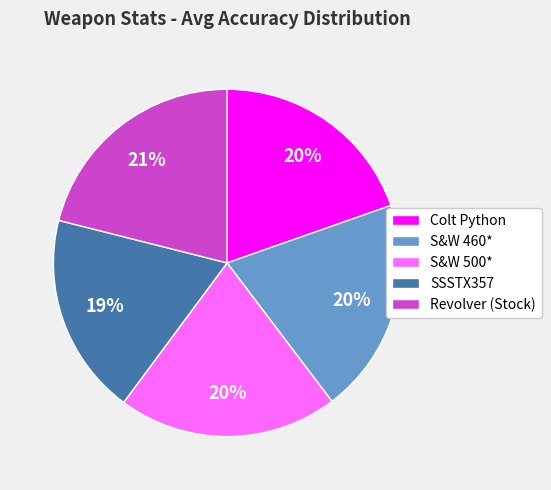

Is the sum of Revolver (Stock) and S&W 500* greater than half?

No